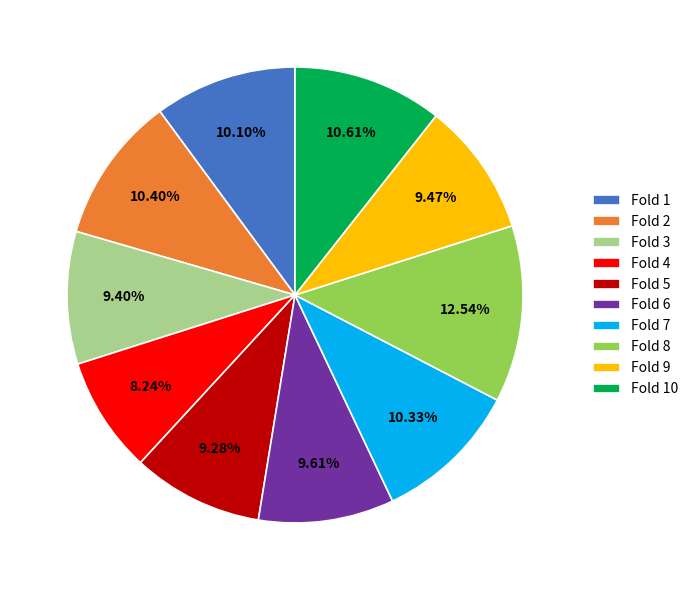

What percentage is the Fold 3 slice, to the nearest percent?

9%